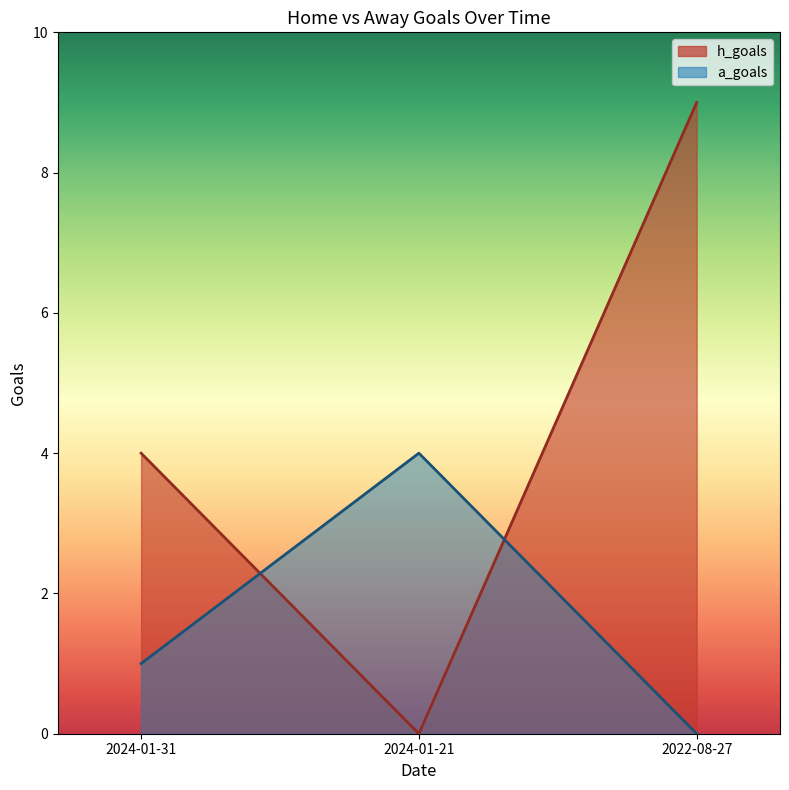

List the labels in order of a_goals value, largest first.

2024-01-21, 2024-01-31, 2022-08-27